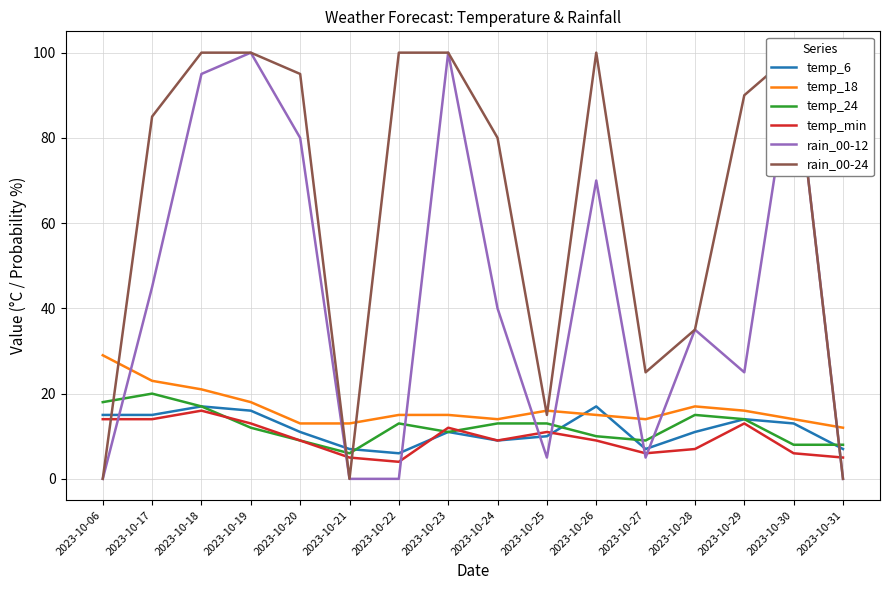

What is the average value of the temp_min series?

10